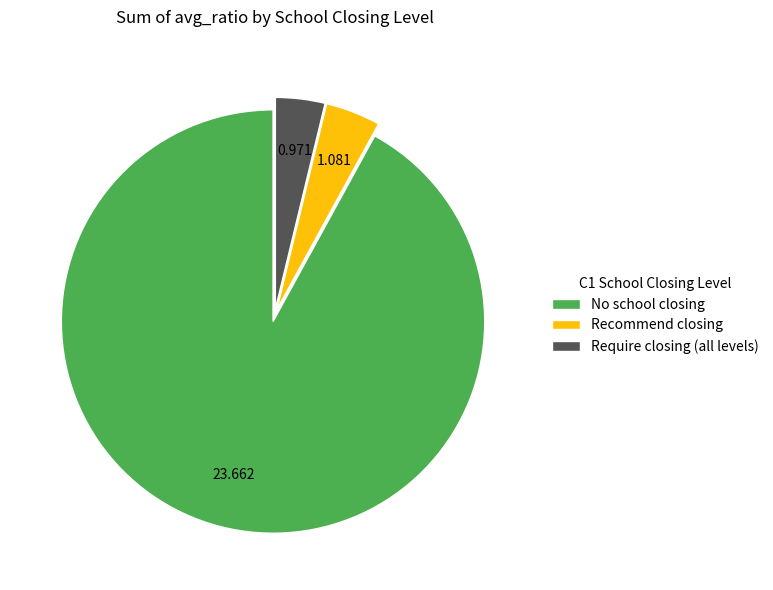

Which slice is the largest?

No school closing